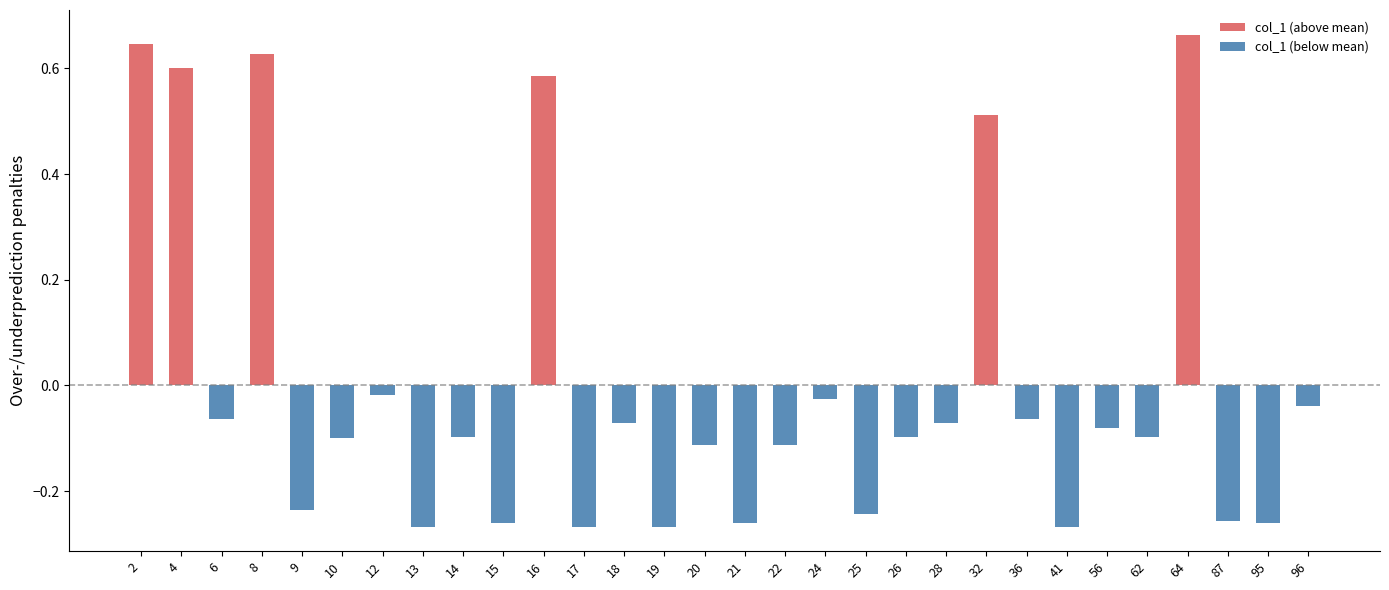

How many series are shown in this chart?

2